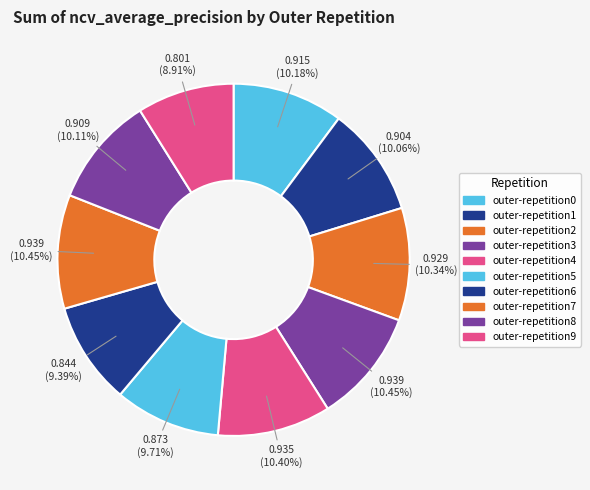

To the nearest percent, what is the average slice percentage?

10%